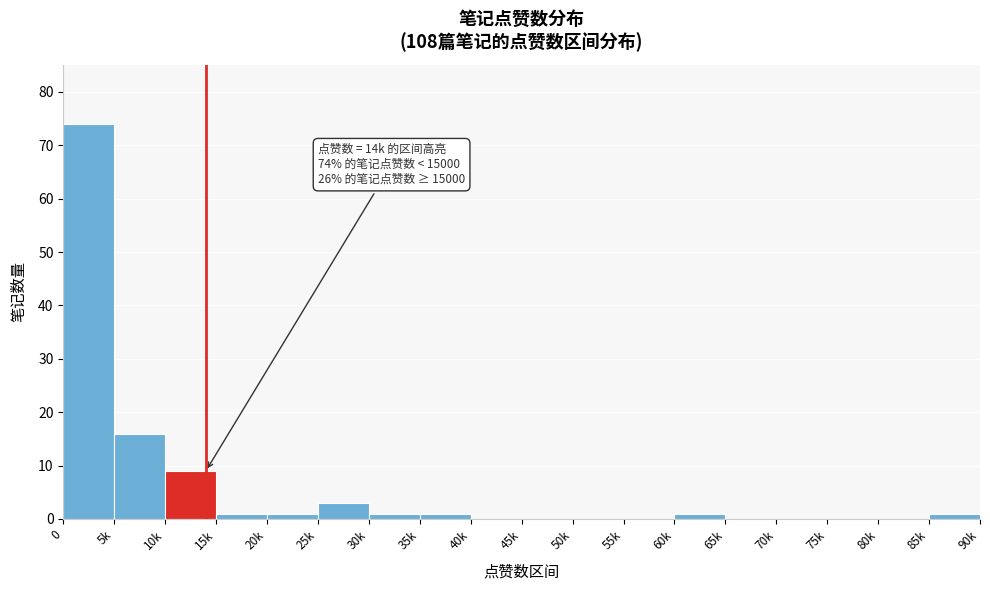

Reading left to right, transcribe all the data shown in this chart.

0=74	5k=16	10k=9	15k=1	20k=1	25k=3	30k=1	35k=1	40k=0	45k=0	50k=0	55k=0	60k=1	65k=0	70k=0	75k=0	80k=0	85k=1